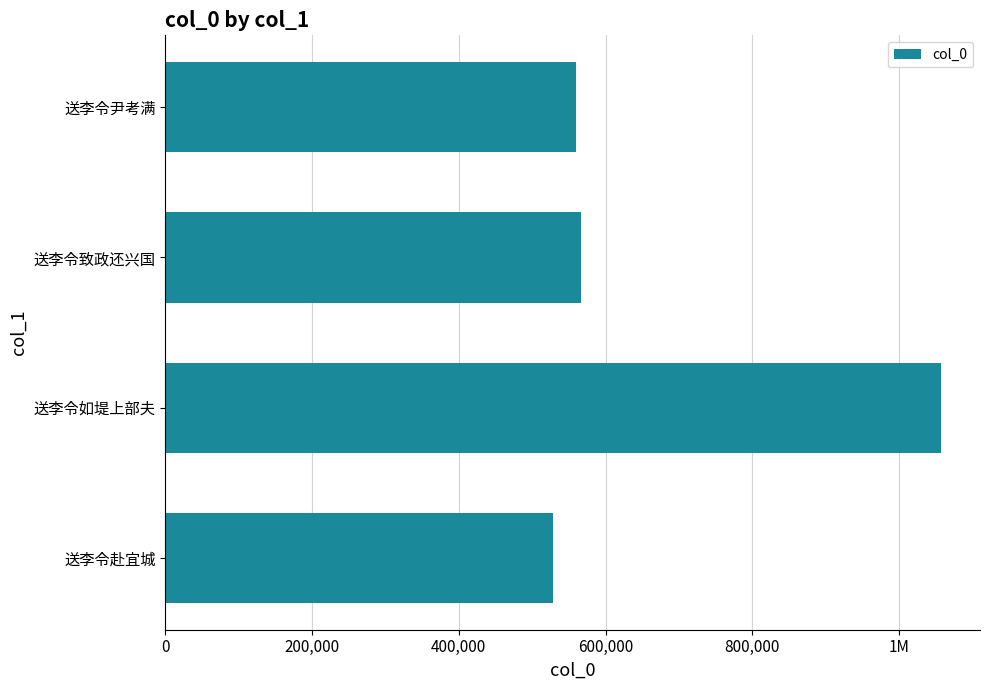

What is the maximum value shown in the chart?

1057365